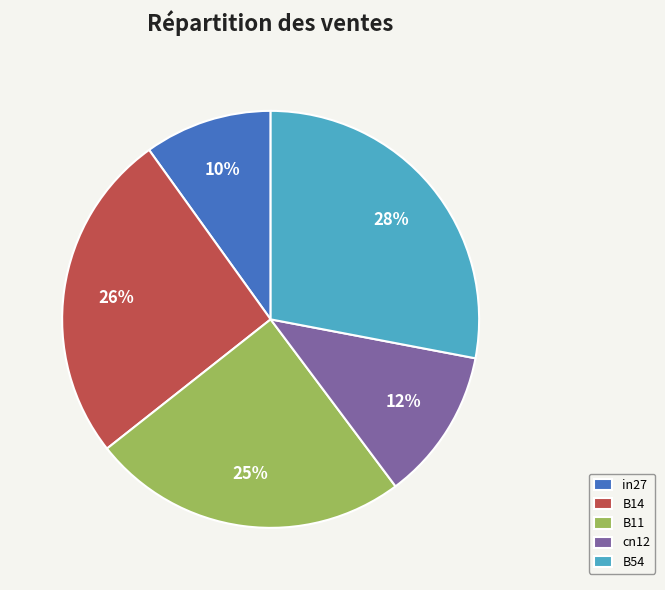

How many slices are in this pie chart?

5